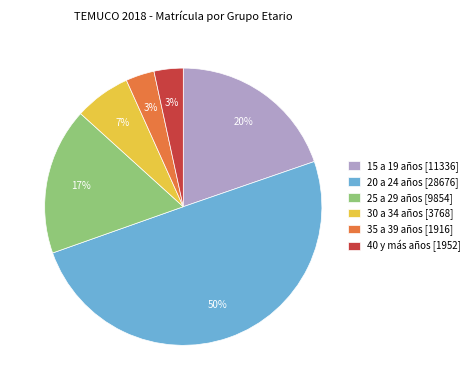

How many segments does this pie chart have?

6